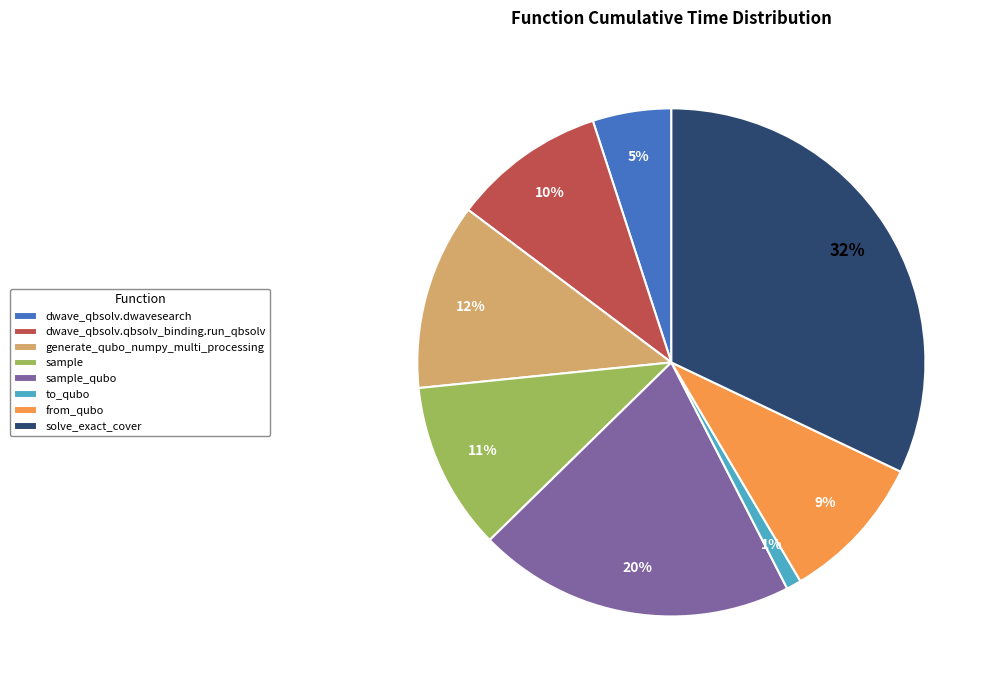

Does sample_qubo account for over 50% of the chart?

No